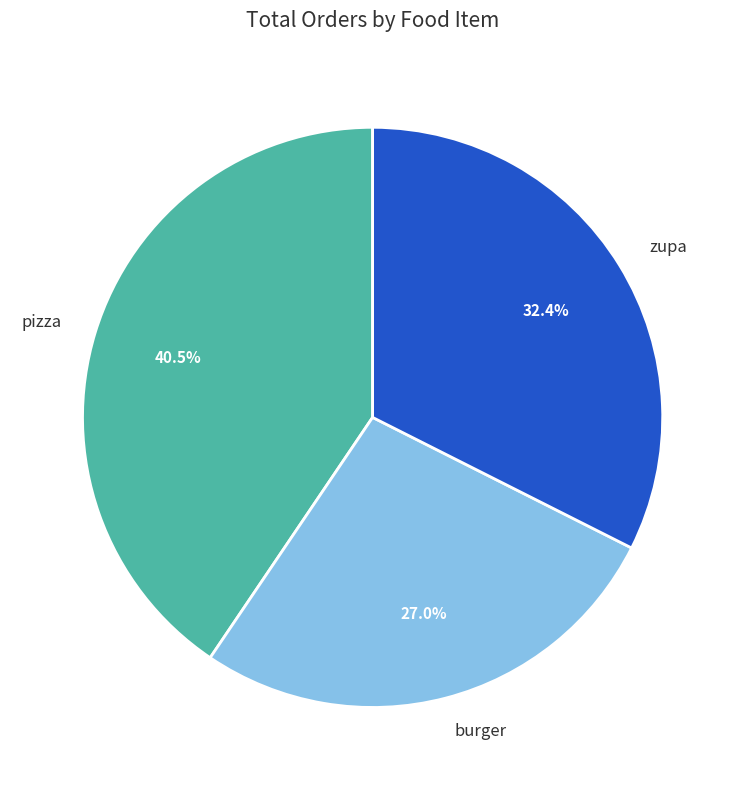

Is the sum of pizza and burger greater than half?

Yes